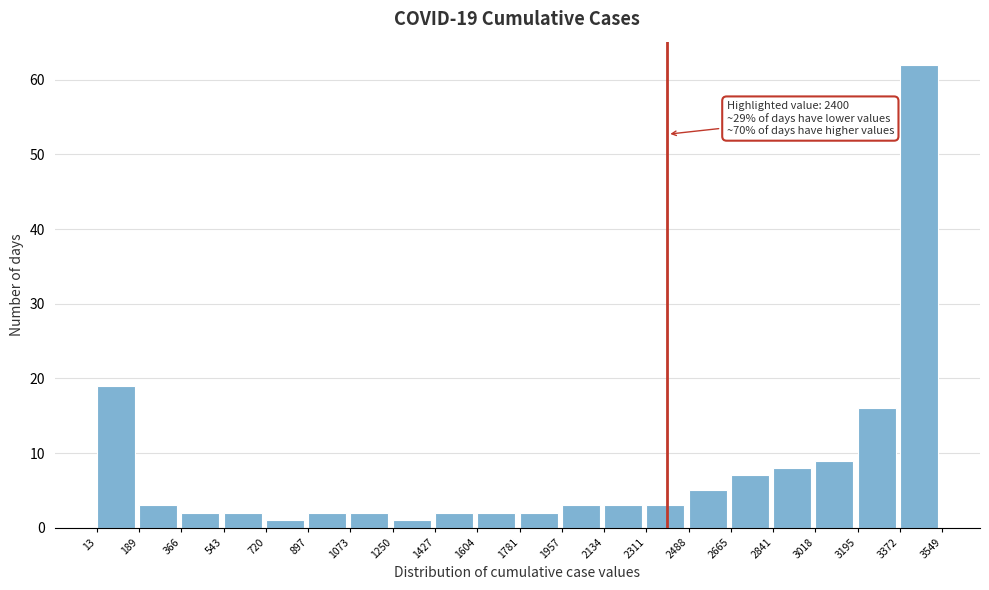

Over which range of the x-axis is the bar tallest?

3372 to 3549